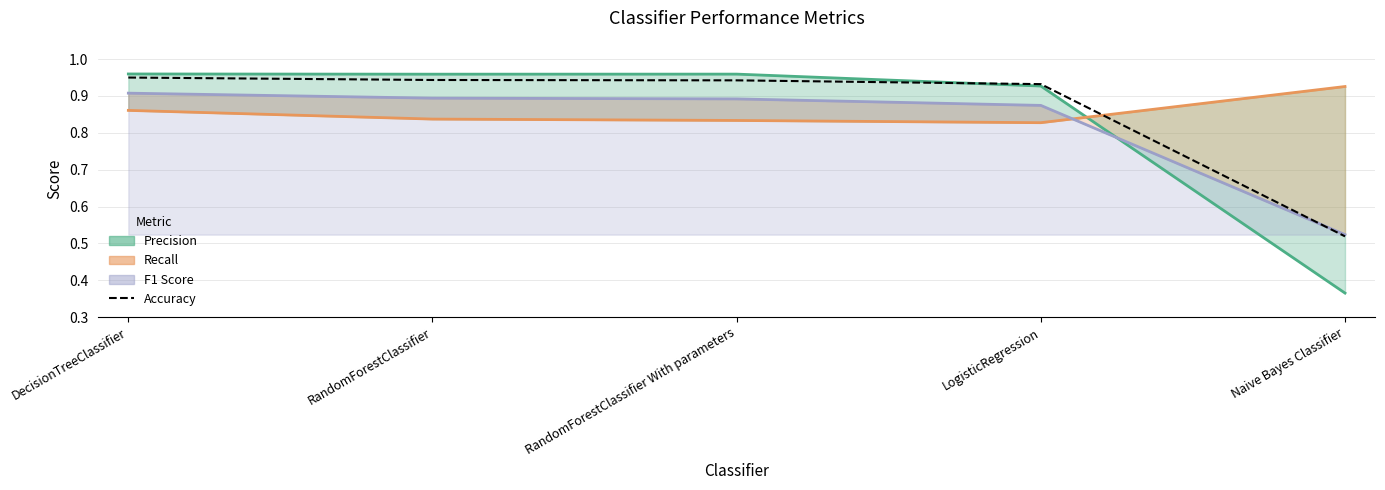

Which category has the lowest value across all series?

Naive Bayes Classifier